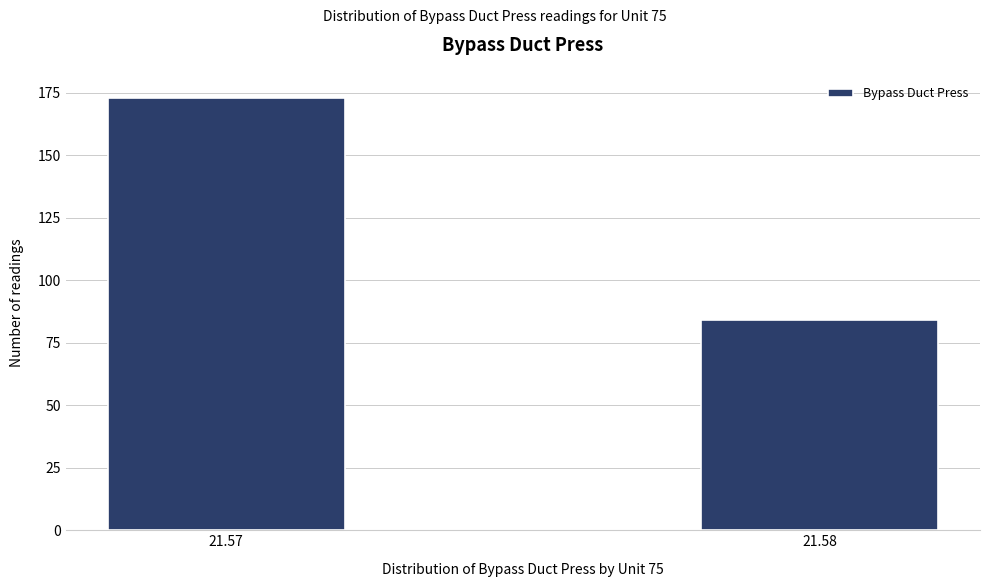

Reading left to right, list all the values displayed in this chart.

21.57=173	21.58=84